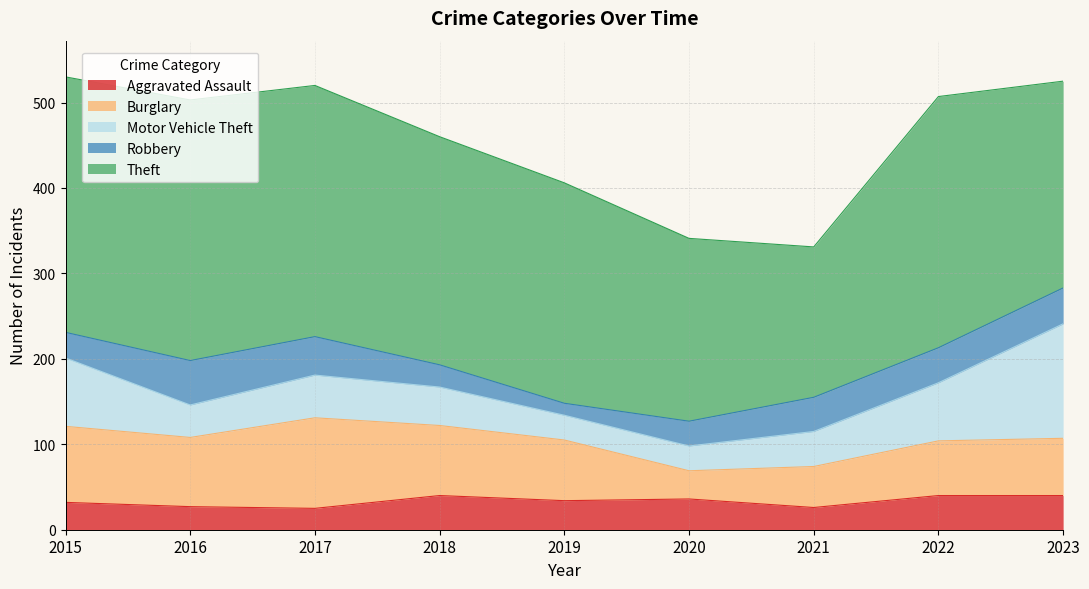

True or false: Burglary and Theft intersect in this chart.

False